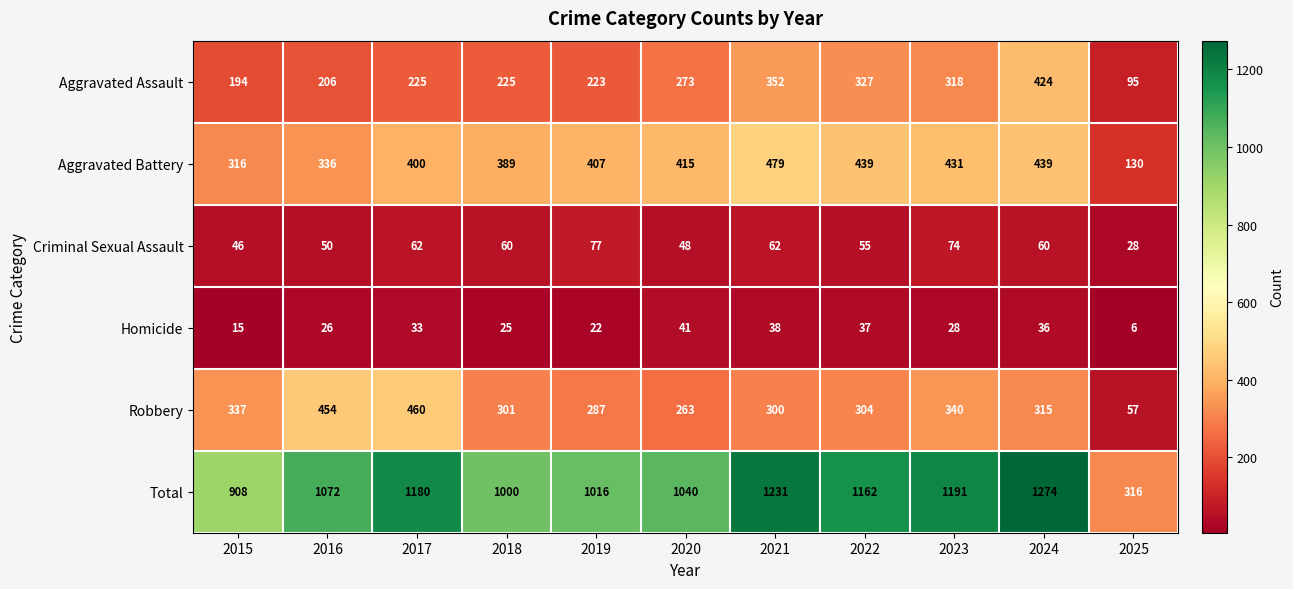

Which series has the largest total across all categories?

Total